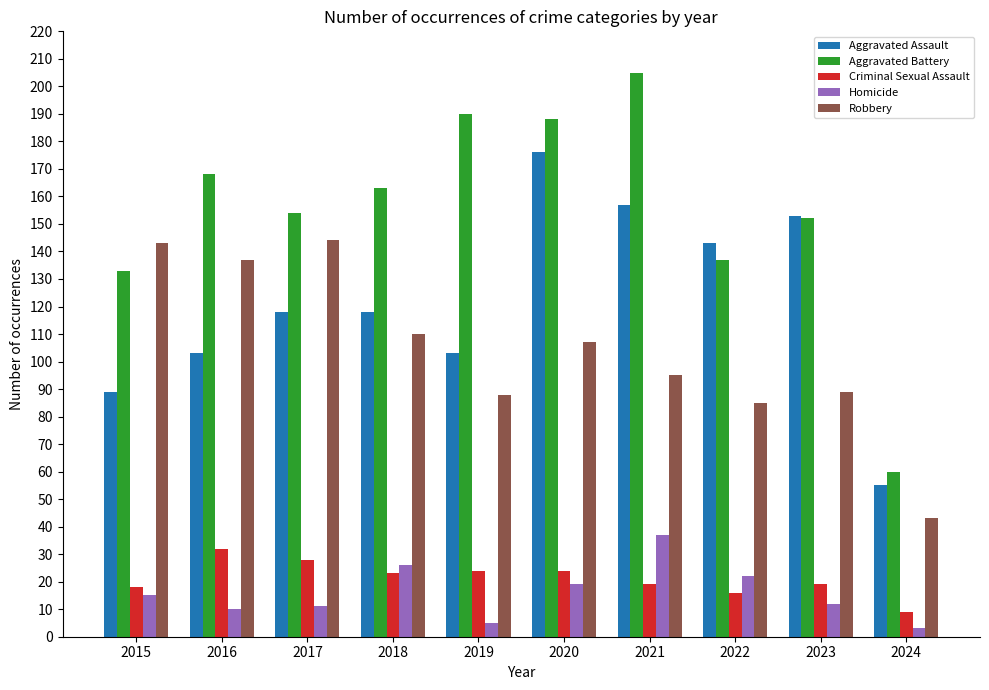

What is the sum of the Homicide values at 2021 and 2016?

47